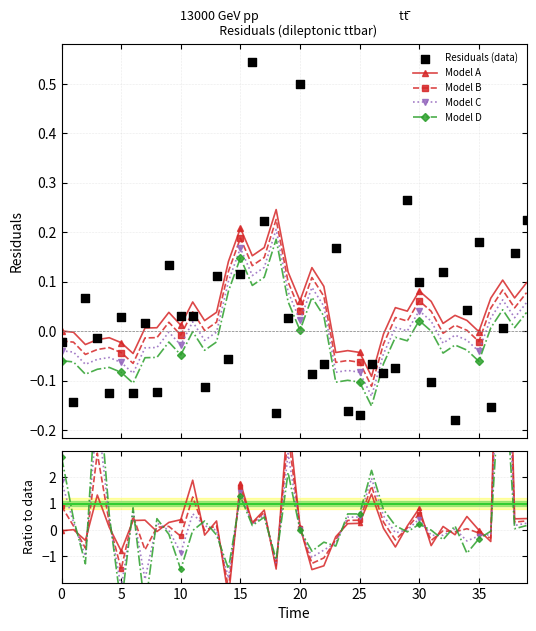

Which series contains the lowest Y value?

Model D